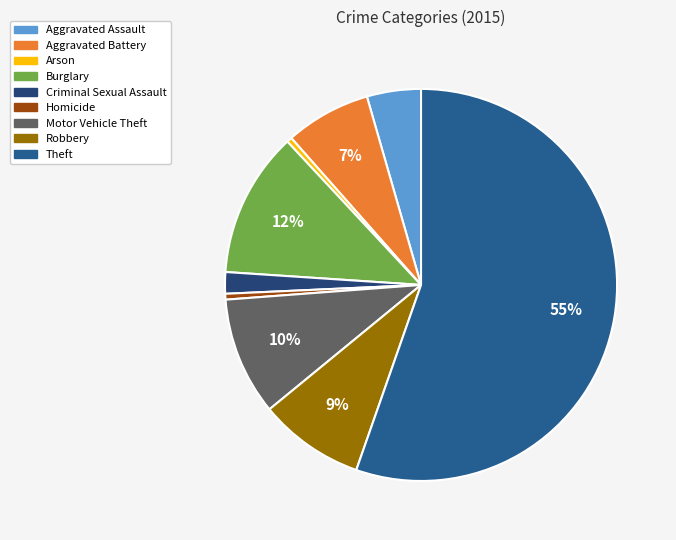

Rank the categories by value from lowest to highest.

Arson, Homicide, Criminal Sexual Assault, Aggravated Assault, Aggravated Battery, Robbery, Motor Vehicle Theft, Burglary, Theft